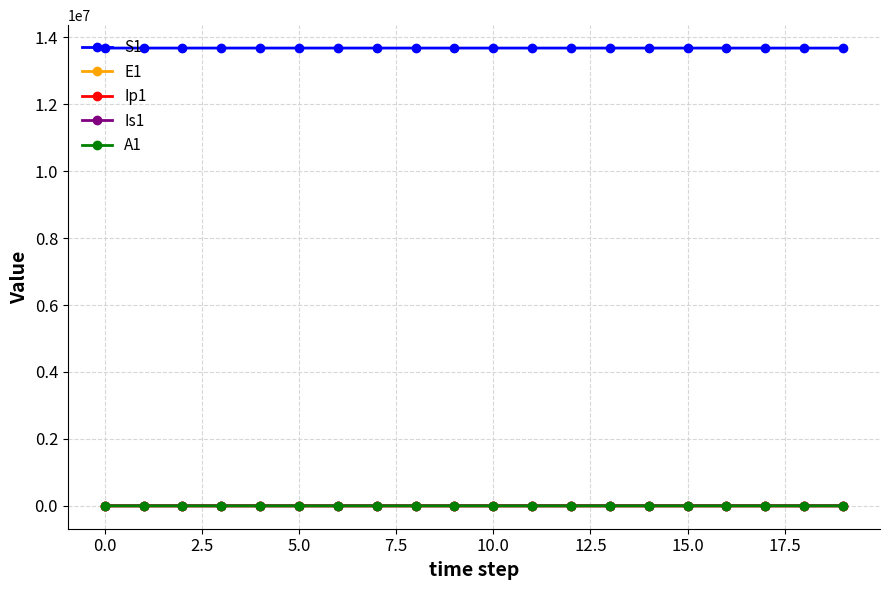

What is the maximum value shown in the chart?

13678500.0